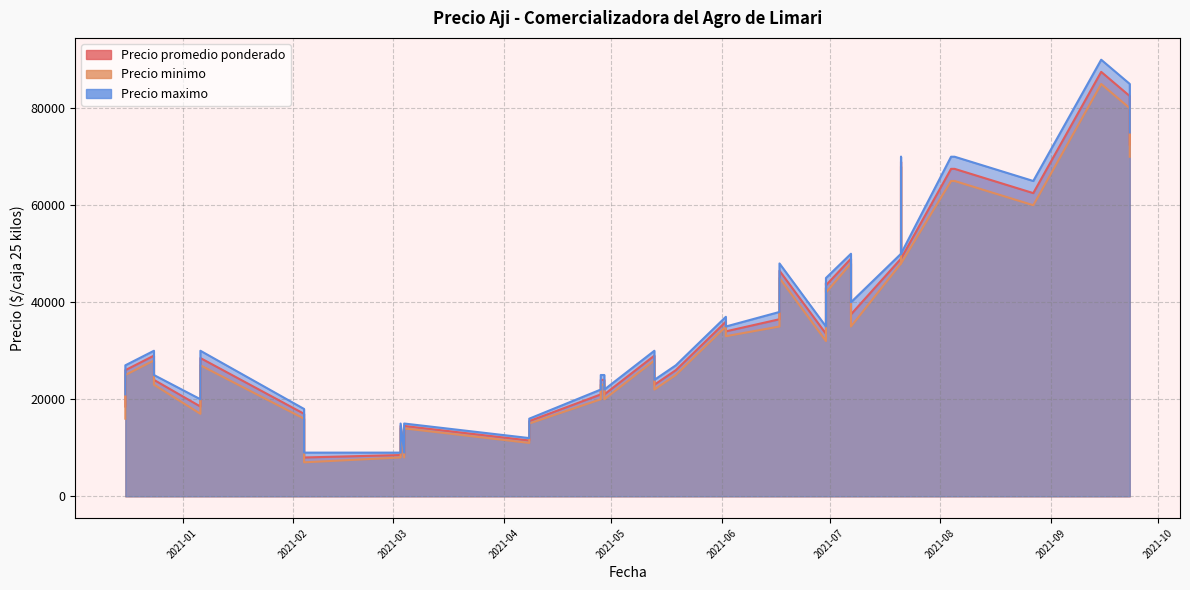

How many data points in Precio minimo are less than 28000?

19